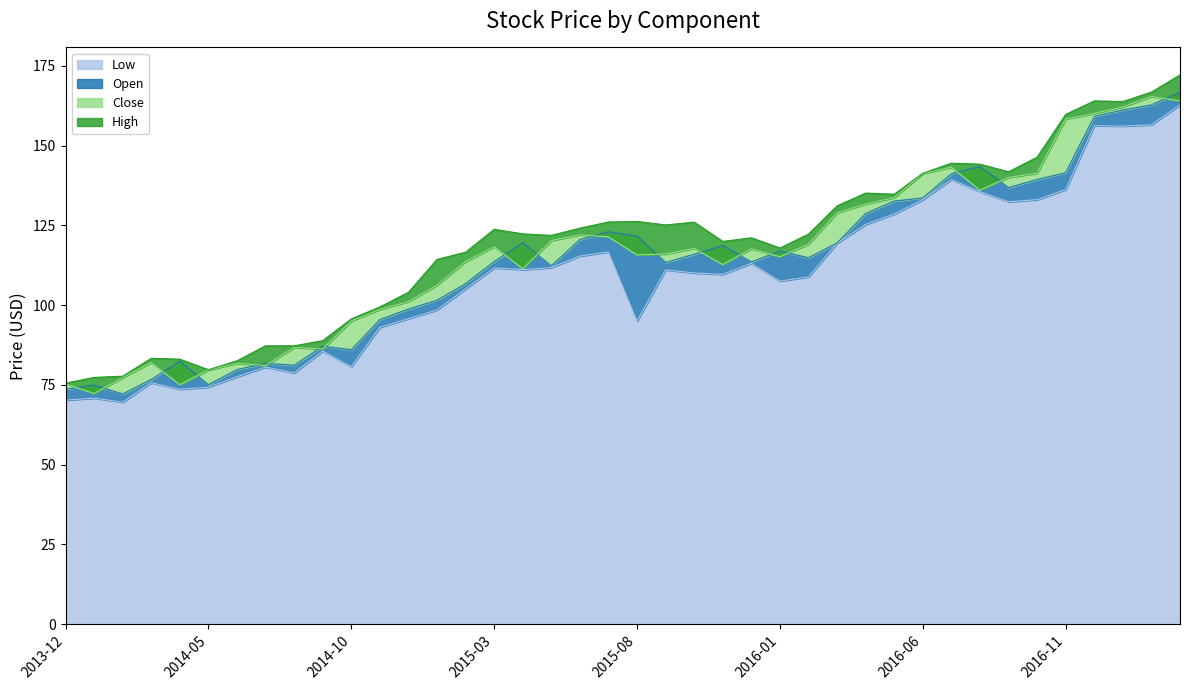

At which category does the chart reach its peak across all series?

2017-03